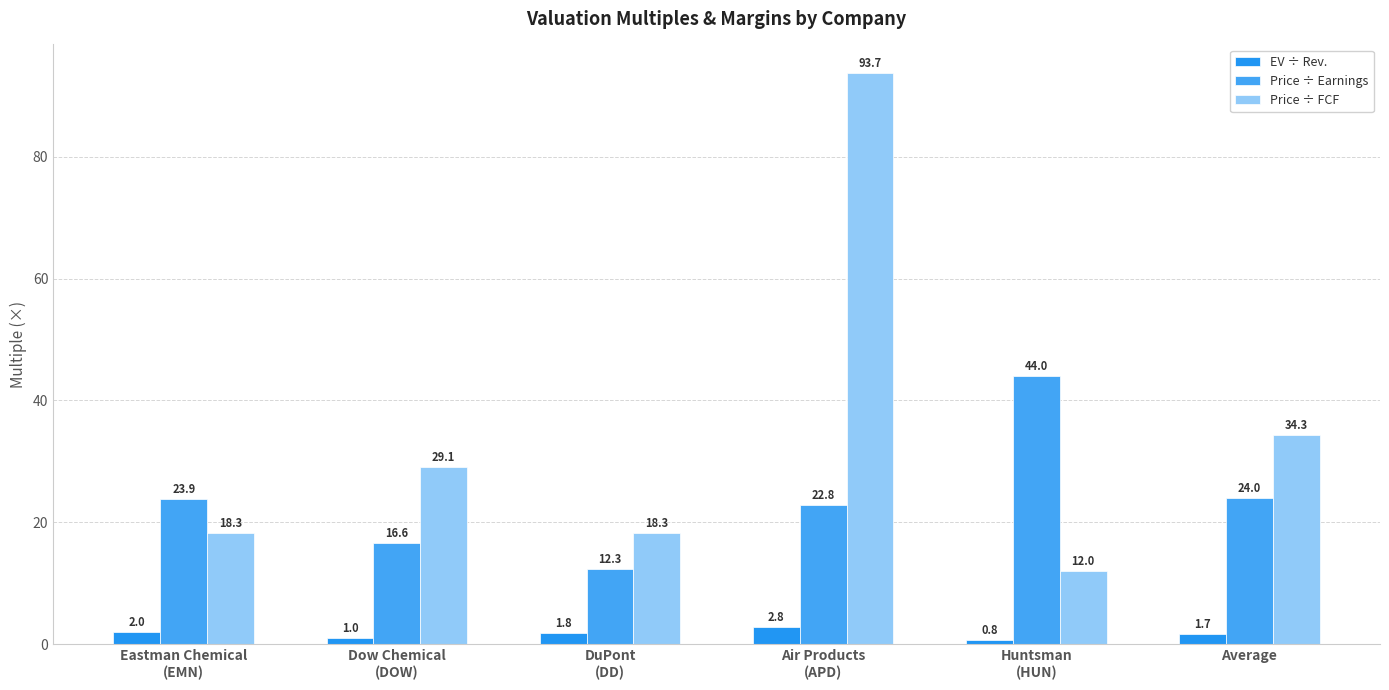

At which category is the sum across all series the highest?

Air Products
(APD)